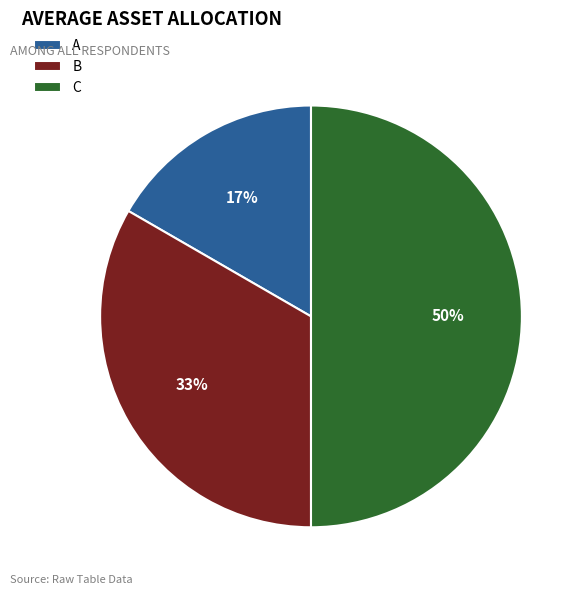

Is B the majority of the pie?

No